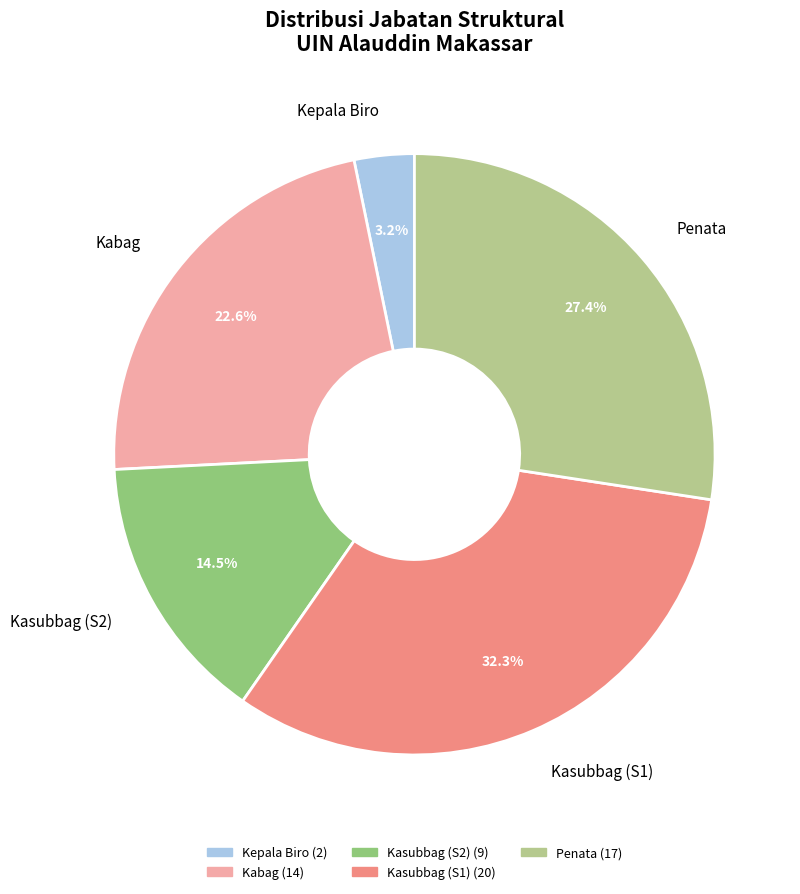

What is the ratio of the value at Kabag to the value at Penata?

0.8